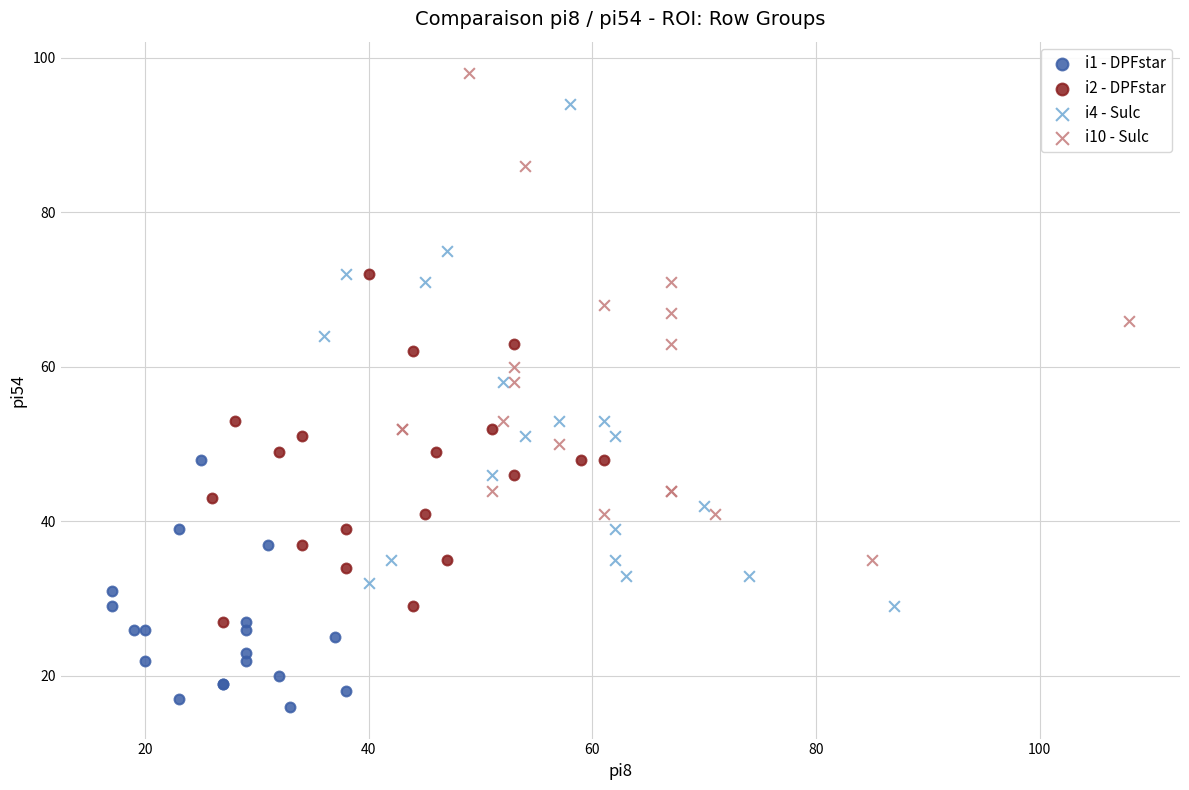

Which series reaches the maximum Y coordinate?

i10 - Sulc